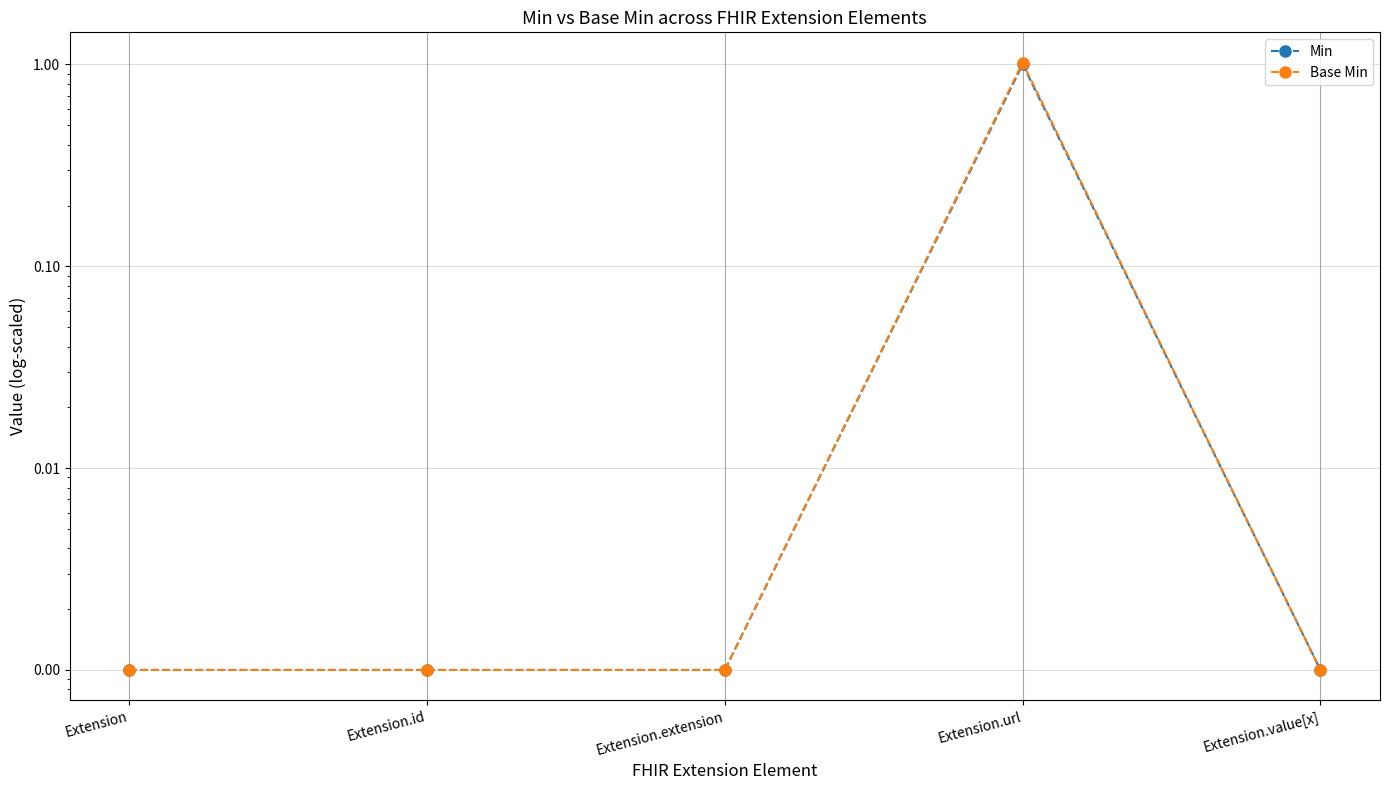

Reading right to left, what are all the values shown in this chart?

Min: Extension.value[x]=0.0	Extension.url=1.0	Extension.extension=0.0	Extension.id=0.0	Extension=0.0
Base Min: Extension.value[x]=0.0	Extension.url=1.0	Extension.extension=0.0	Extension.id=0.0	Extension=0.0